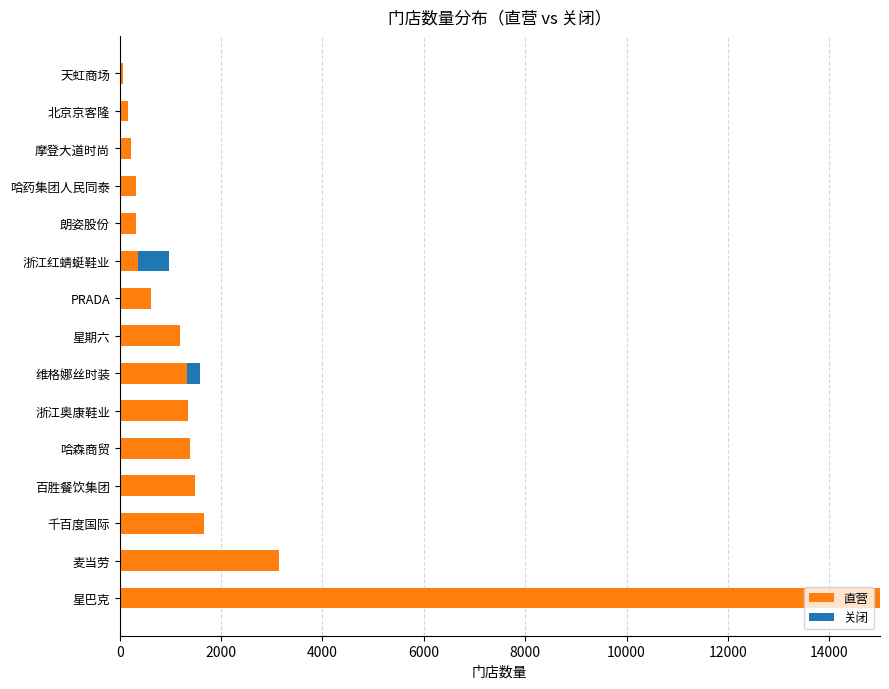

The 直营 series shows 1328 at 维格娜丝时装. True or false?

True